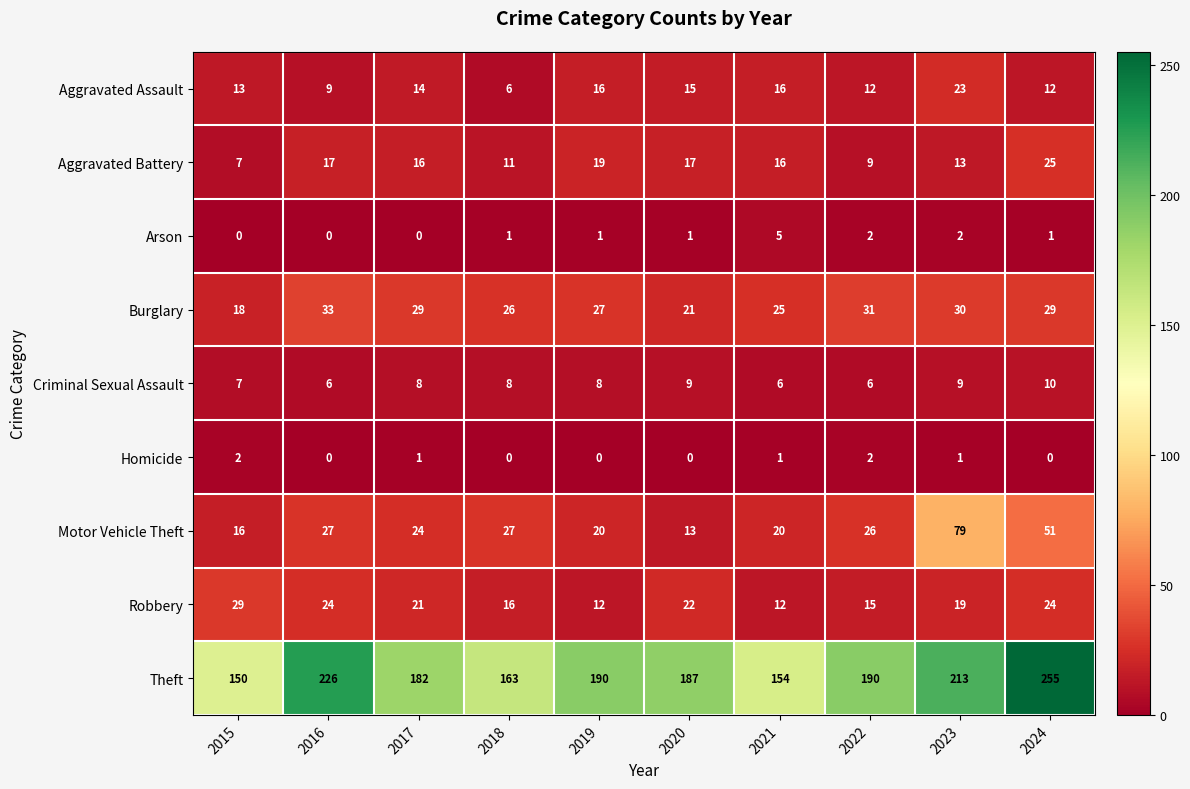

Rank the series at 2024 from highest to lowest value.

Theft, Motor Vehicle Theft, Burglary, Aggravated Battery, Robbery, Aggravated Assault, Criminal Sexual Assault, Arson, Homicide